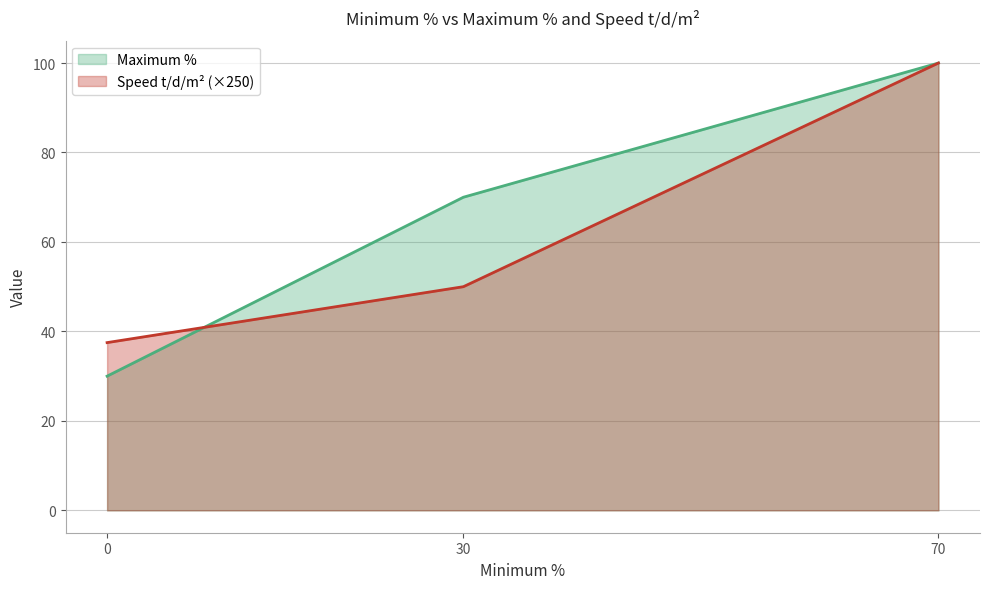

True or false: Speed t/d/m² has a value of 11.4 at 0.

False